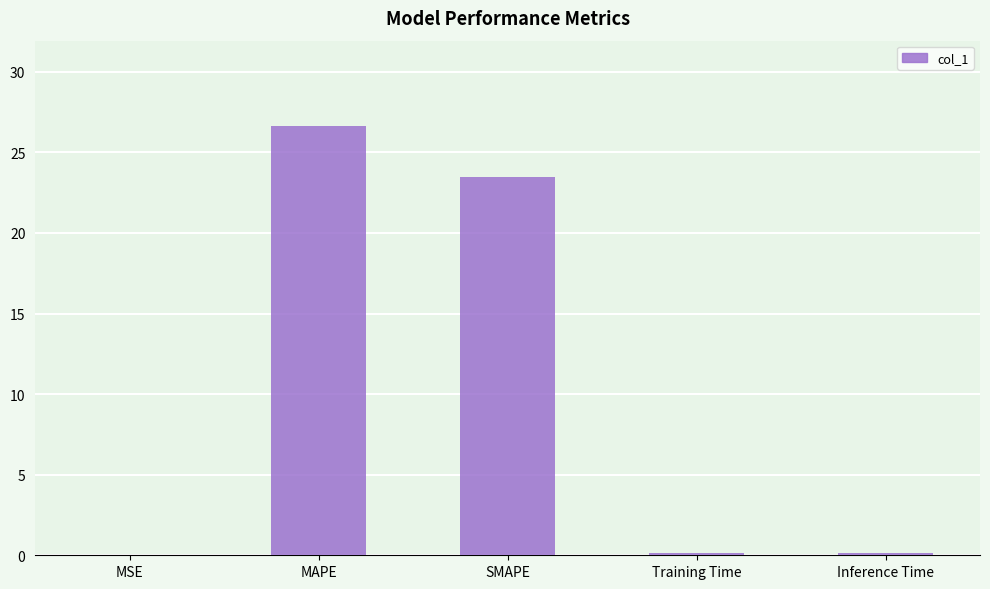

Which category has the highest value across all series?

MAPE